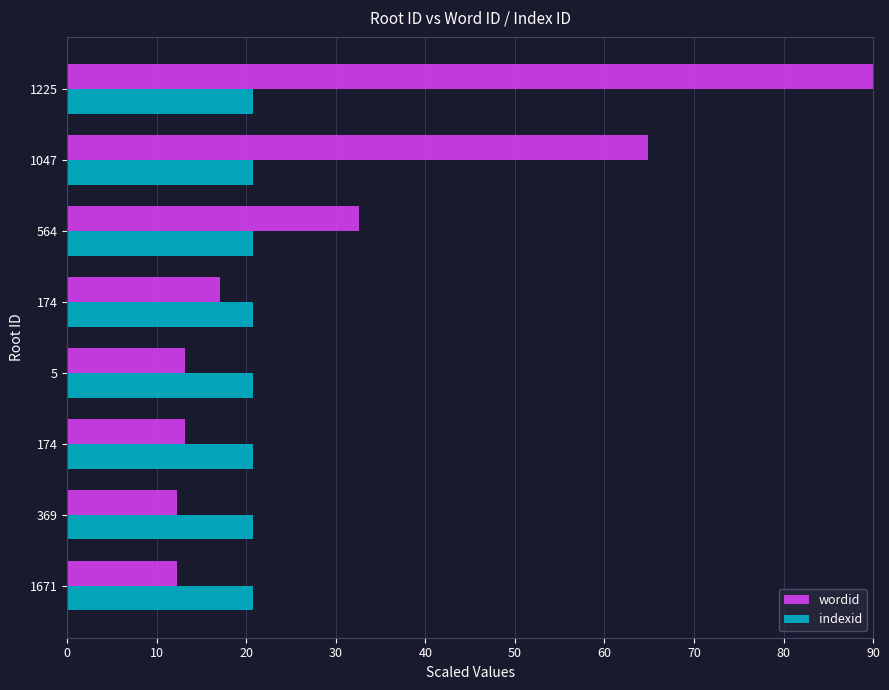

How many categories are shown in the chart?

8